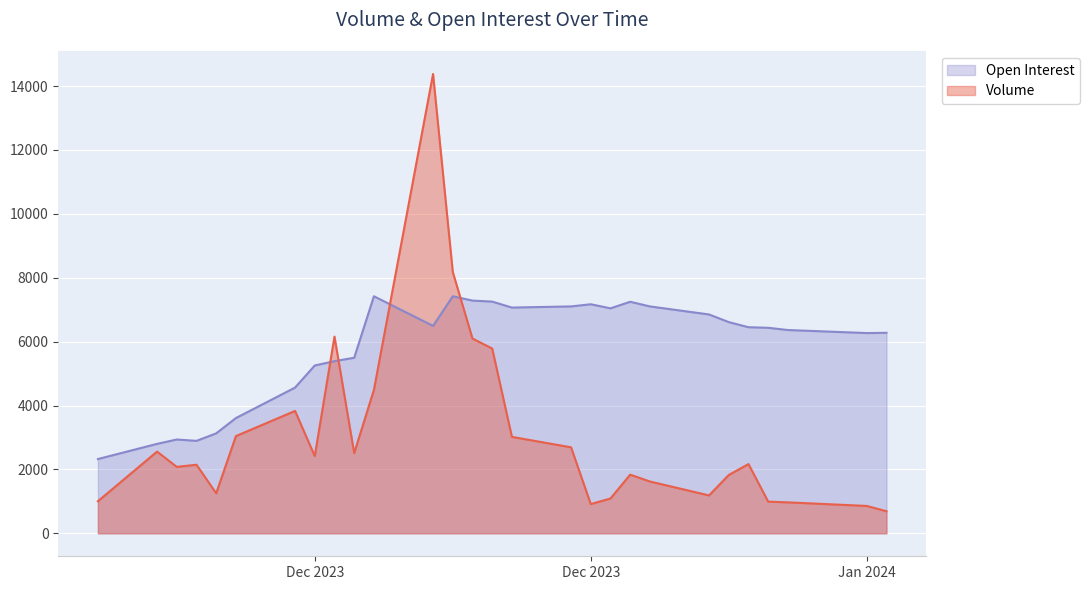

List the labels in order of Open Interest value, smallest first.

Nov 24, 2023, Nov 27, 2023, Nov 29, 2023, Nov 28, 2023, Nov 30, 2023, Dec 01, 2023, Dec 04, 2023, Dec 05, 2023, Dec 06, 2023, Dec 07, 2023, Jan 02, 2024, Jan 03, 2024, Dec 29, 2023, Dec 28, 2023, Dec 27, 2023, Dec 11, 2023, Dec 26, 2023, Dec 25, 2023, Dec 20, 2023, Dec 15, 2023, Dec 18, 2023, Dec 22, 2023, Dec 19, 2023, Dec 21, 2023, Dec 14, 2023, Dec 13, 2023, Dec 12, 2023, Dec 08, 2023